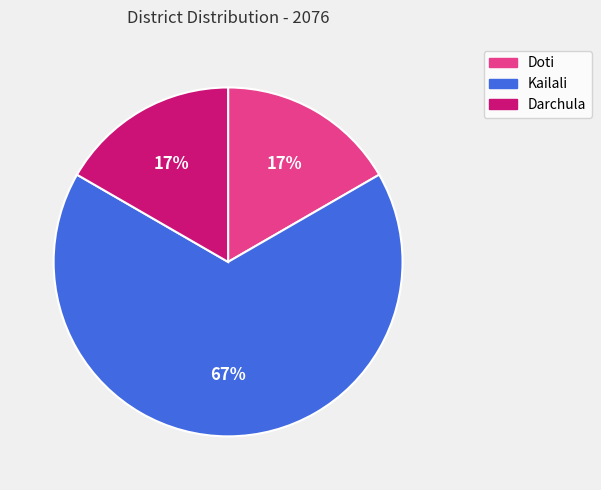

Count the number of slices in the pie.

3